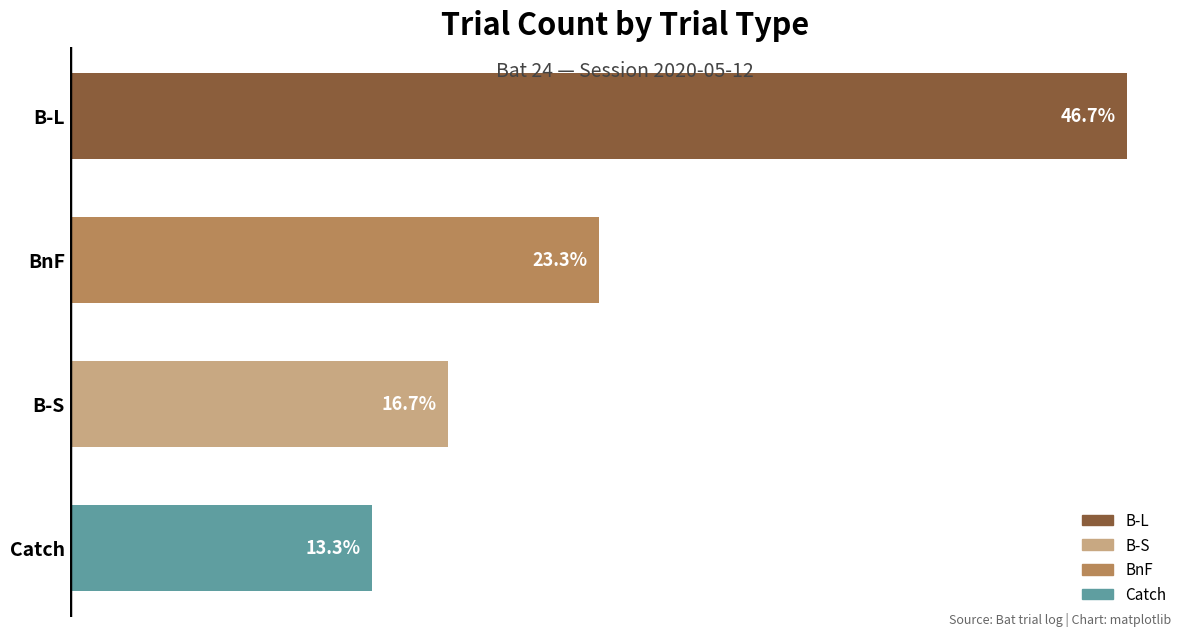

Does the chart contain any negative values?

No